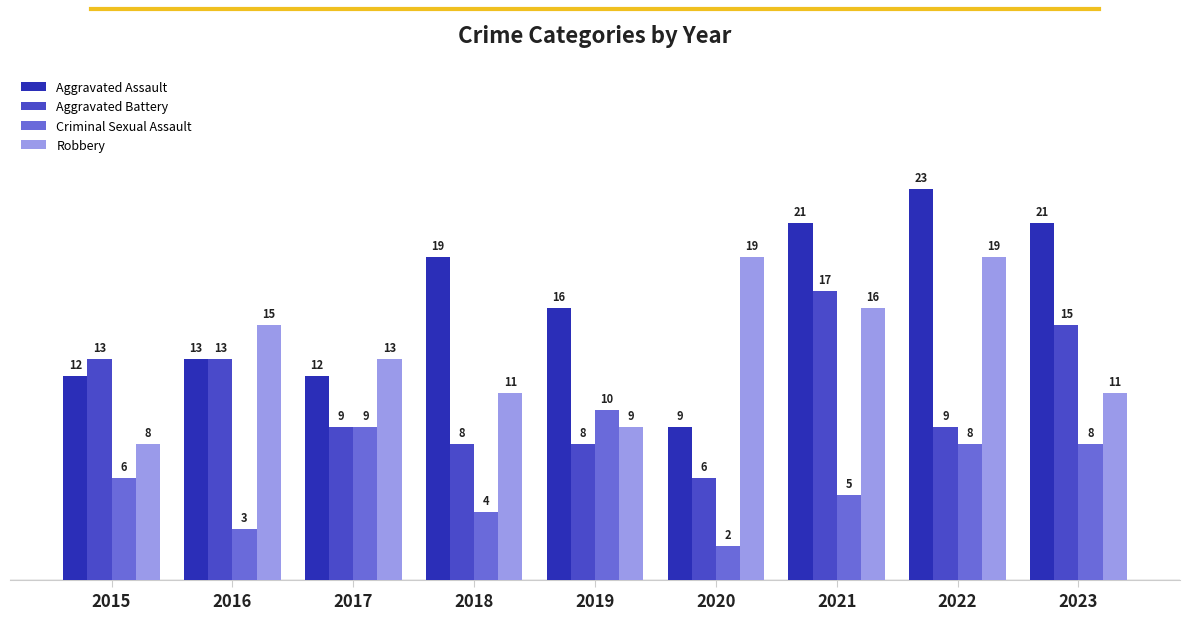

Which series has the widest spread of values?

Aggravated Assault